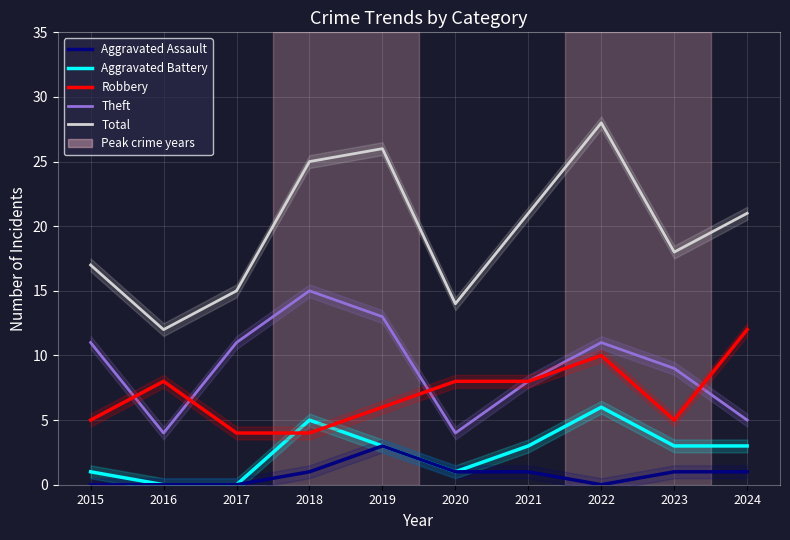

How many lines are shown in the chart?

5